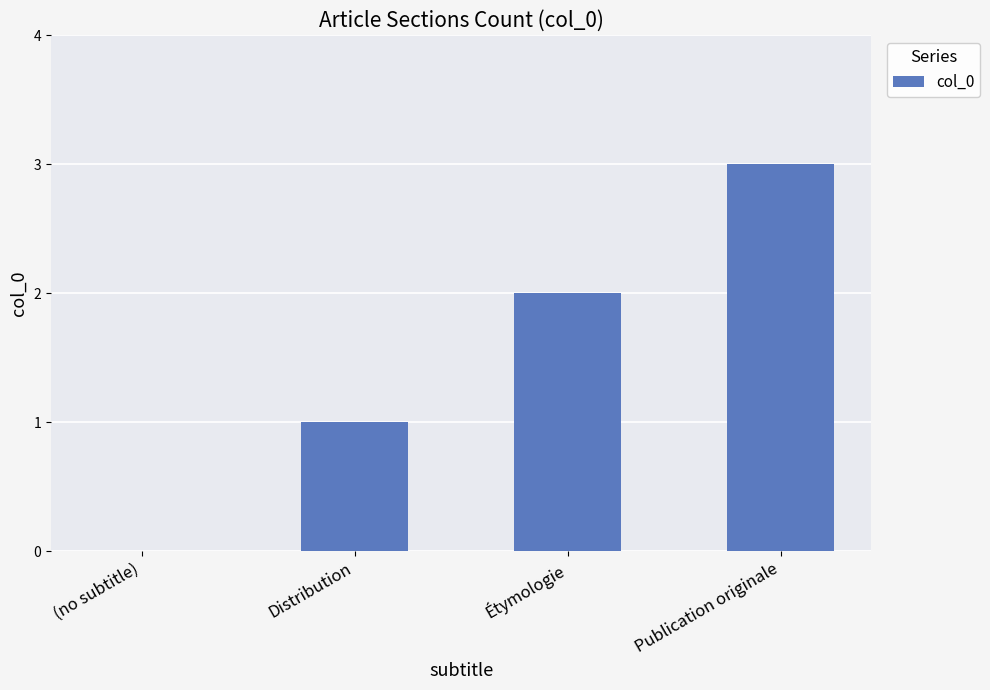

What is the maximum value shown in the chart?

3